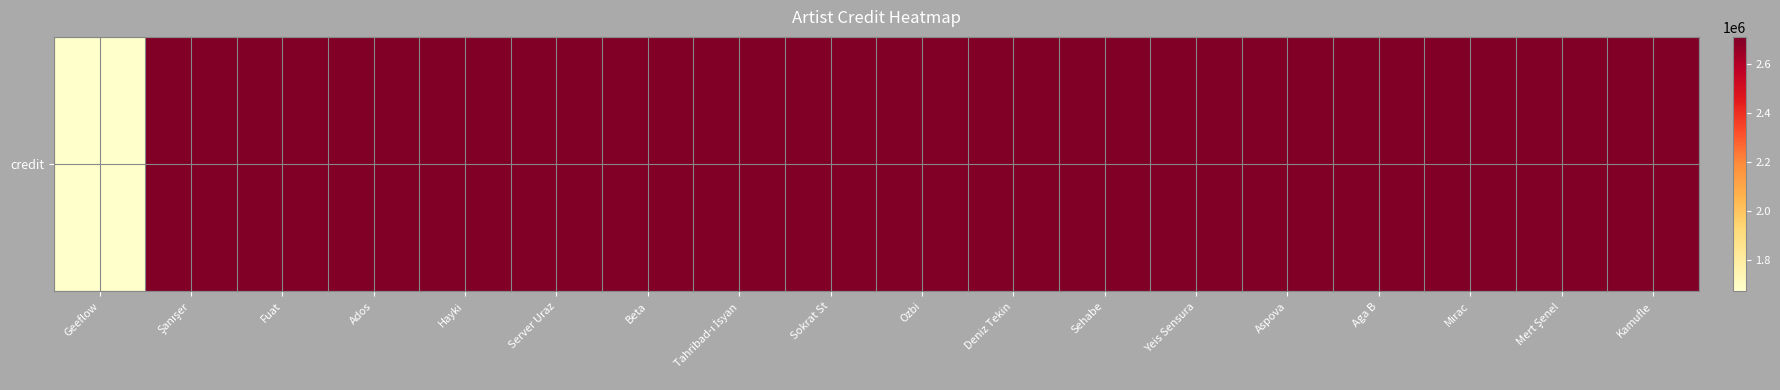

Which has a higher value, Fuat or Aga B?

Fuat